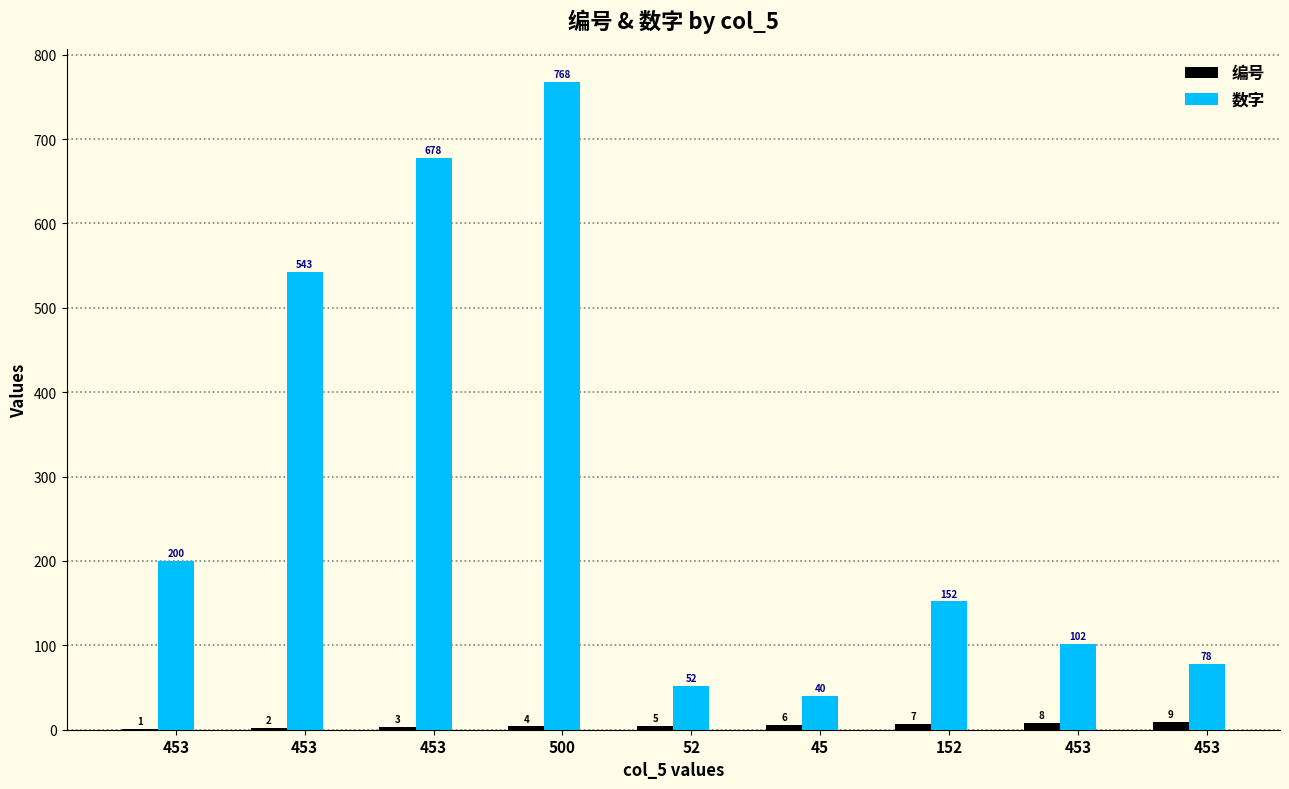

What are all the series names shown in the legend?

编号, 数字